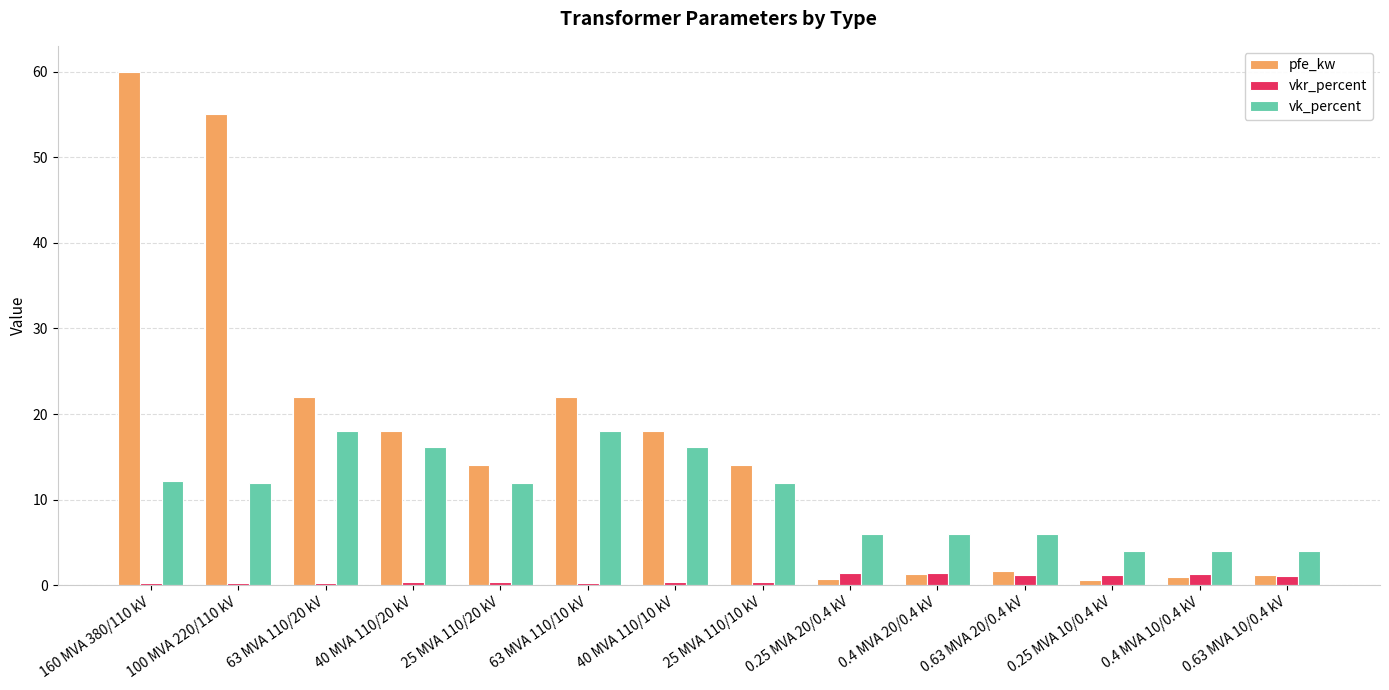

At which category is the sum across all series the highest?

160 MVA 380/110 kV